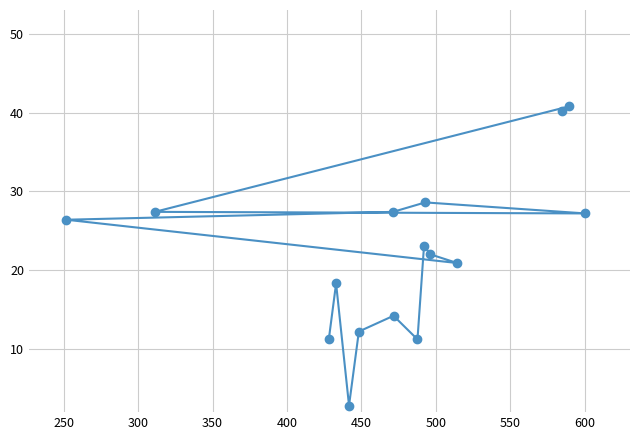

Does the chart have visible grid lines?

Yes